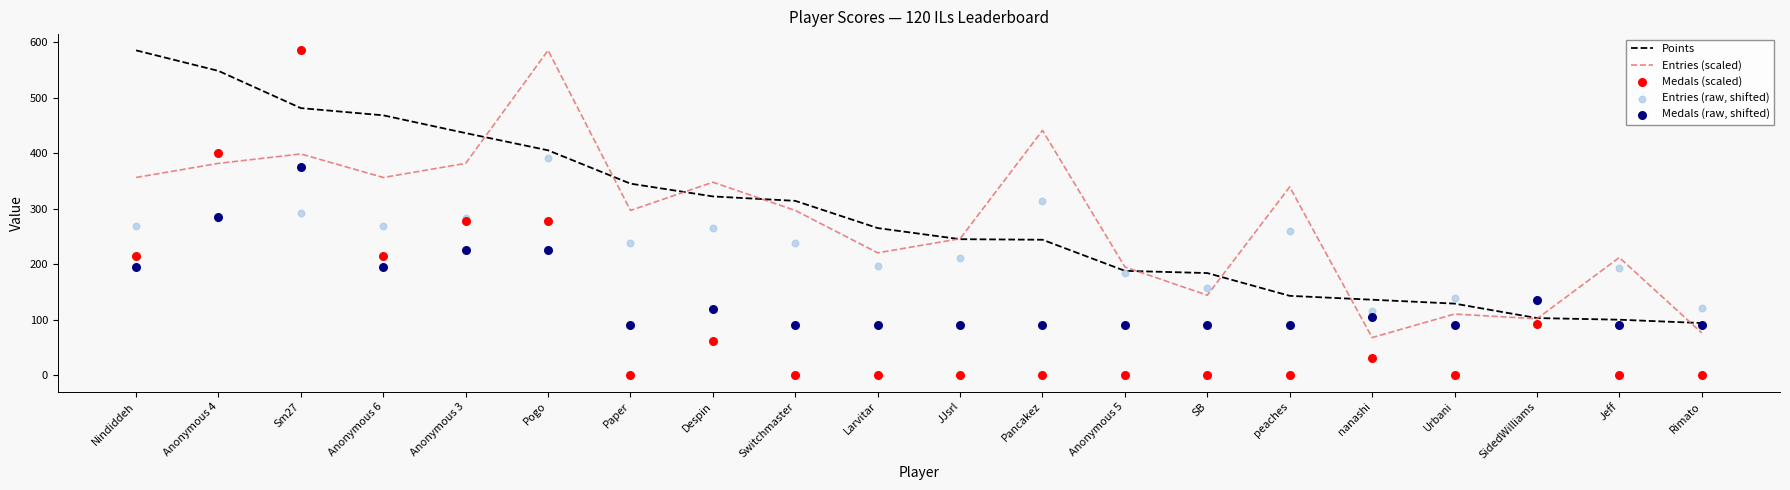

Which series contains the lowest Y value?

Medals (scaled)